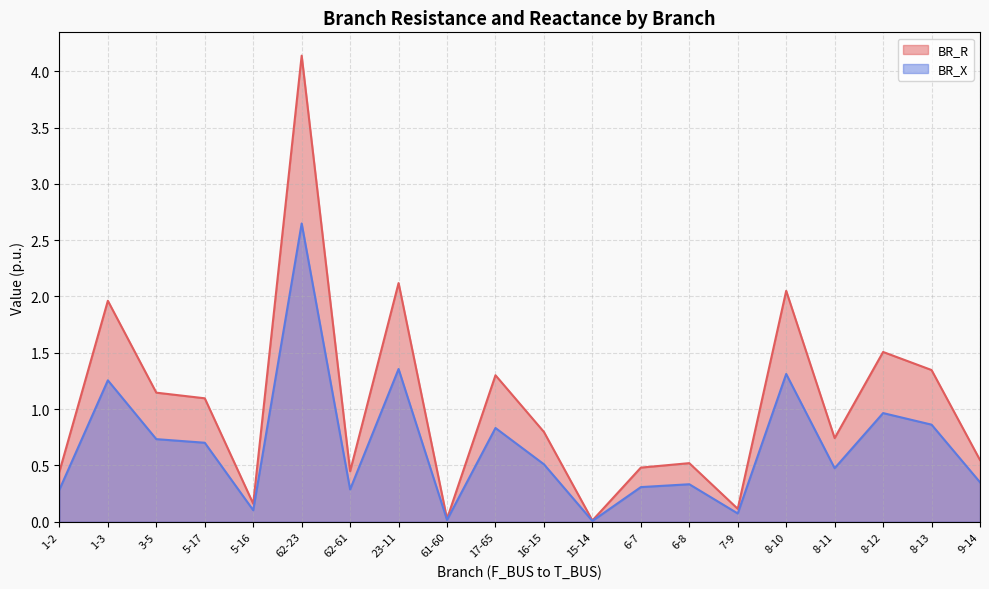

Where is the first local minimum for BR_R?

5-16